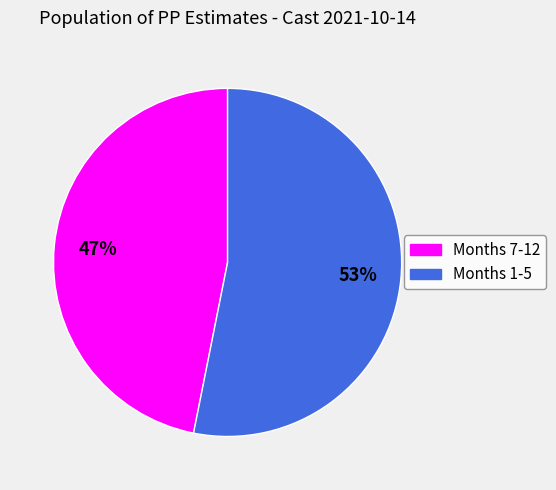

To the nearest percent, what is the average slice percentage?

50%